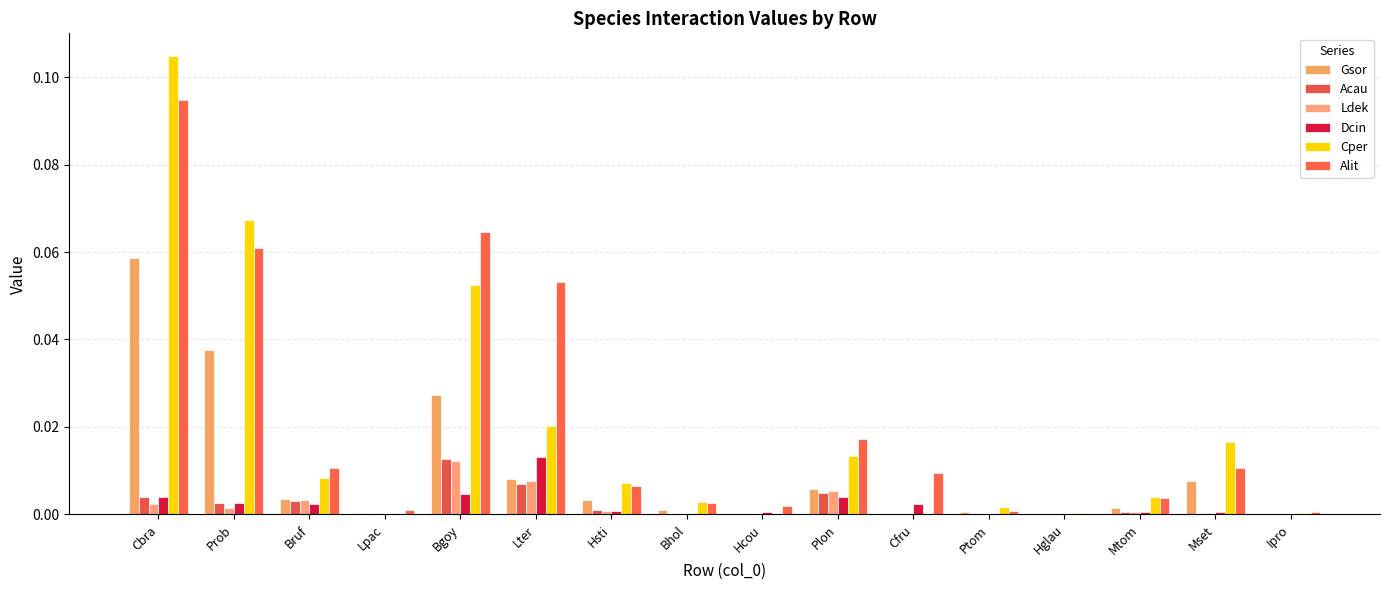

What is the sum of all Alit values?

0.3